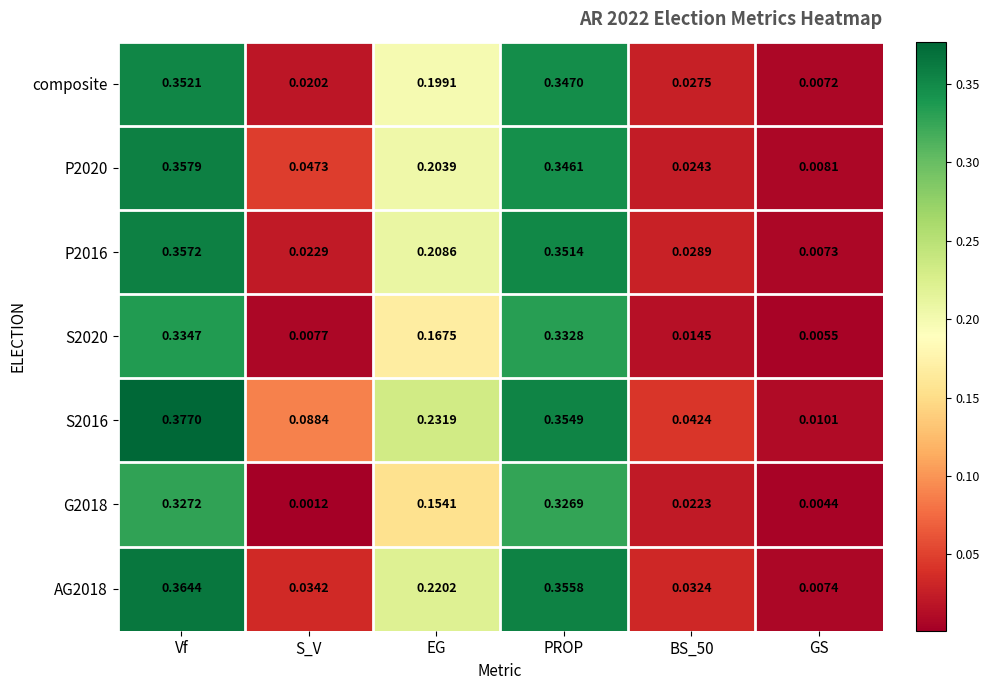

Where is P2020 nearest to the value 0?

GS